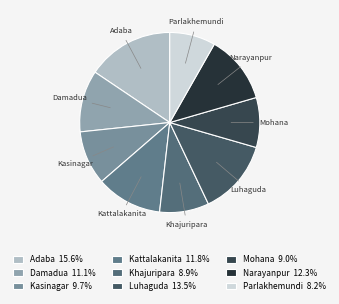

Which has a higher value, Adaba or Luhaguda?

Adaba